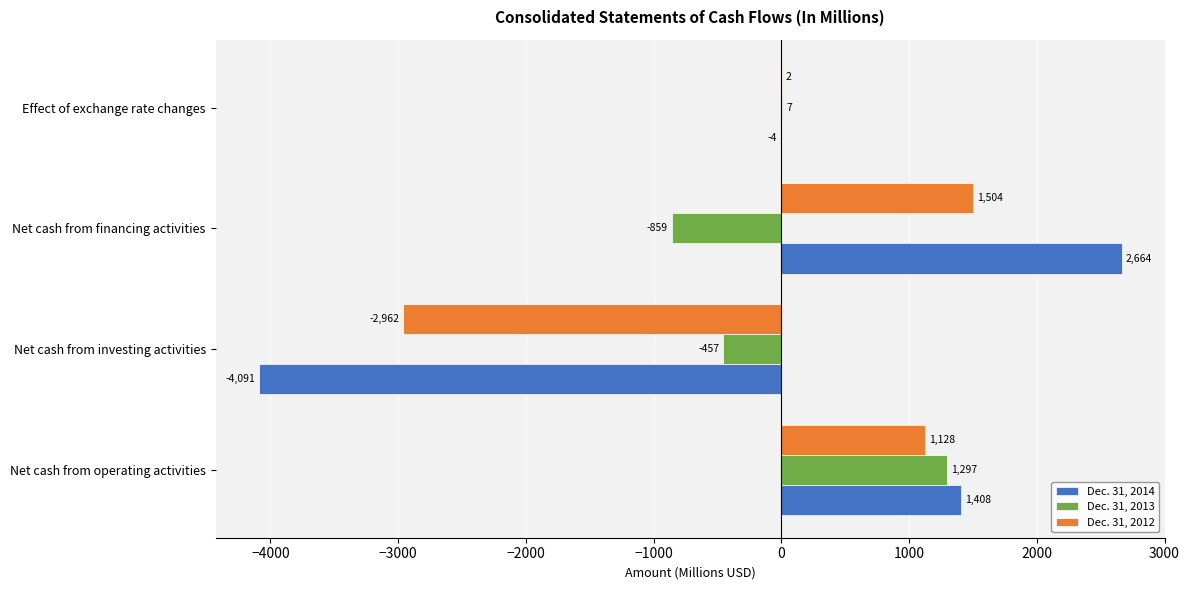

At which label does Dec. 31, 2014 reach its peak?

Net cash from financing activities